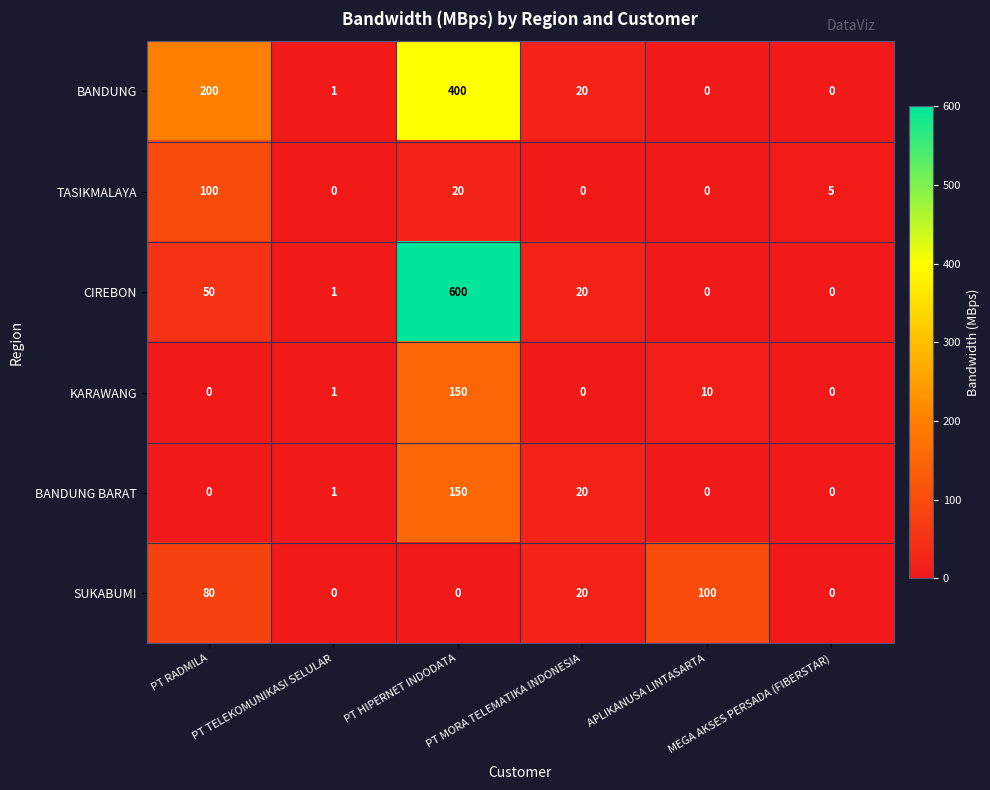

What is the maximum value for TASIKMALAYA?

100